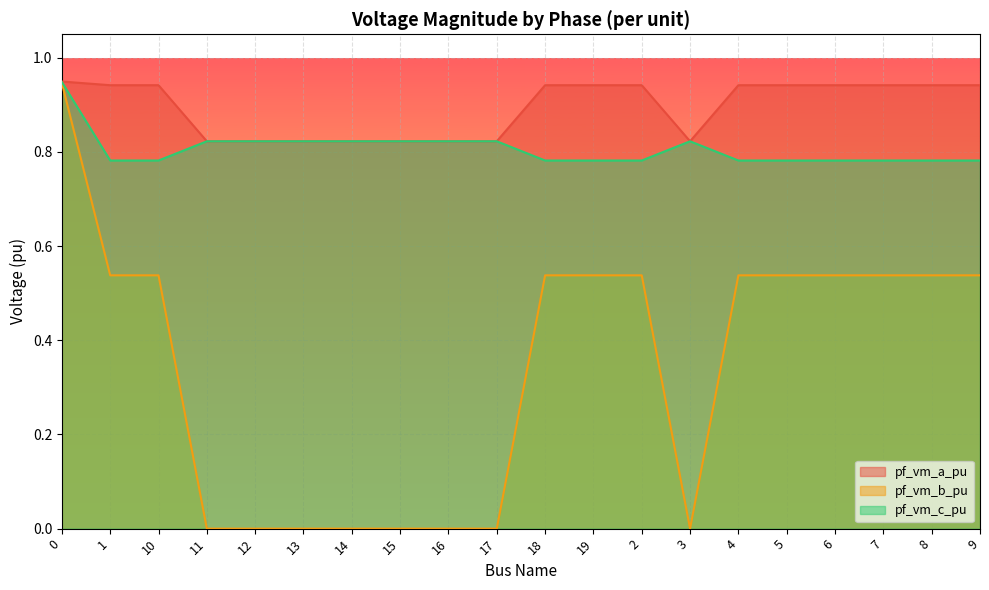

Count the number of data series in this chart.

3